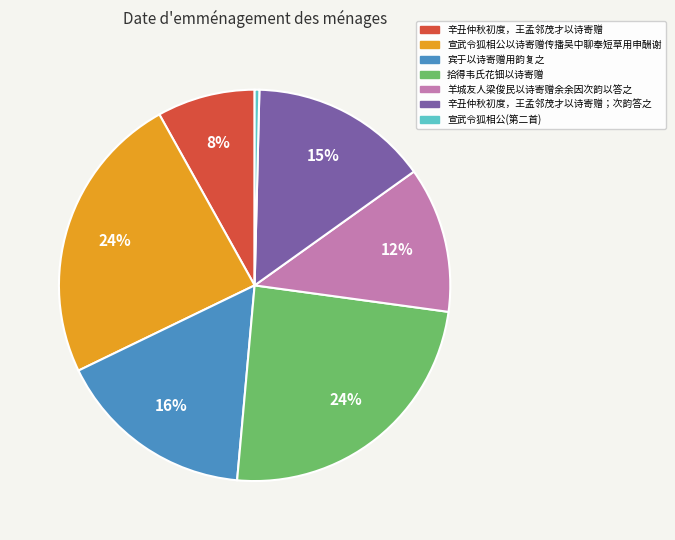

What percentage is the 宣武令狐相公以诗寄赠传播吴中聊奉短草用申酬谢 slice, to the nearest percent?

24%